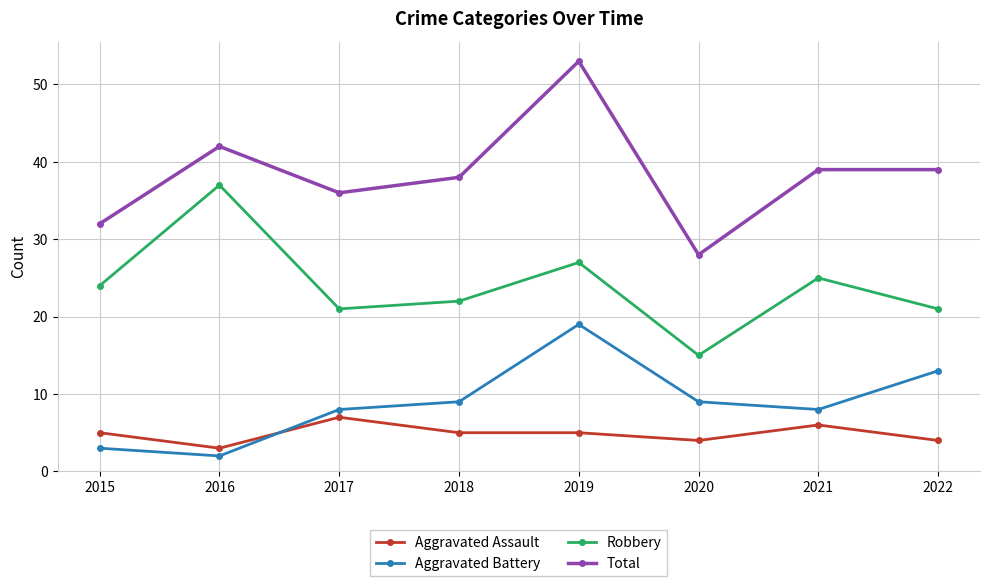

What is the spread (max minus min) of values at 2018?

33